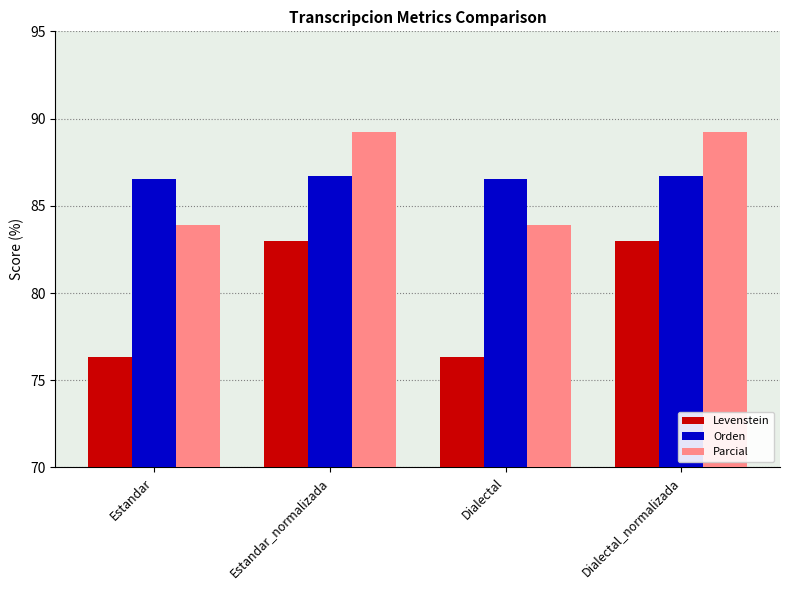

What is the maximum value shown in the chart?

89.2